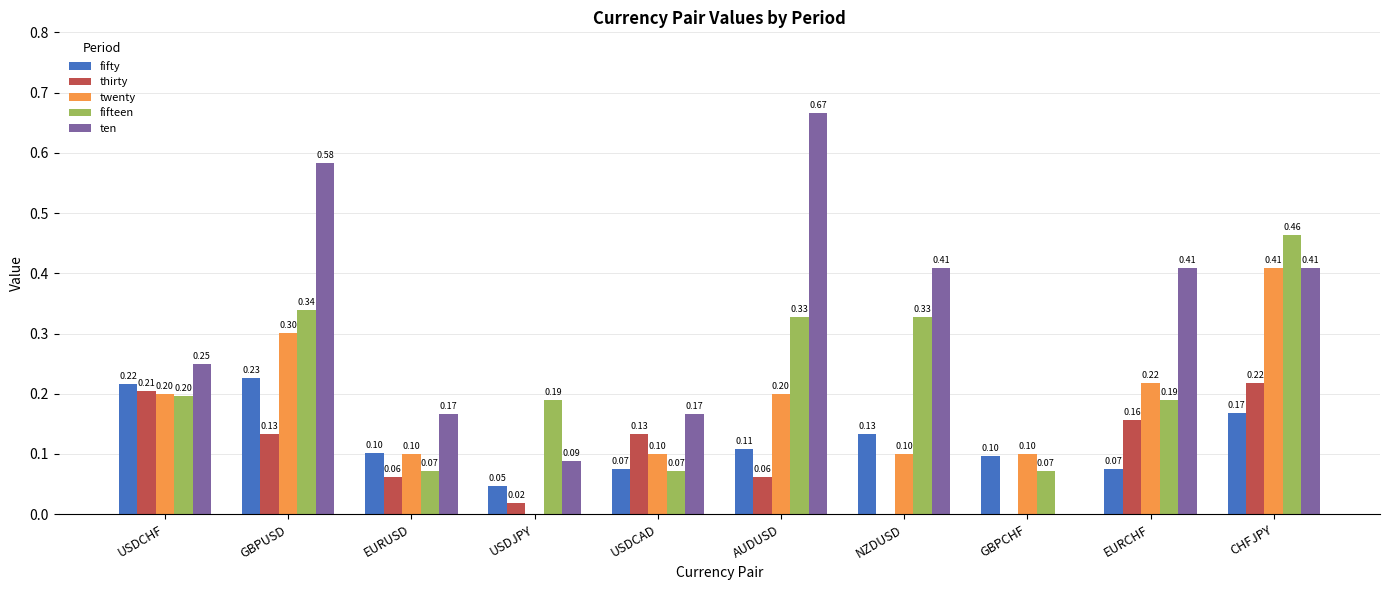

At which category is the sum across all series the highest?

CHFJPY